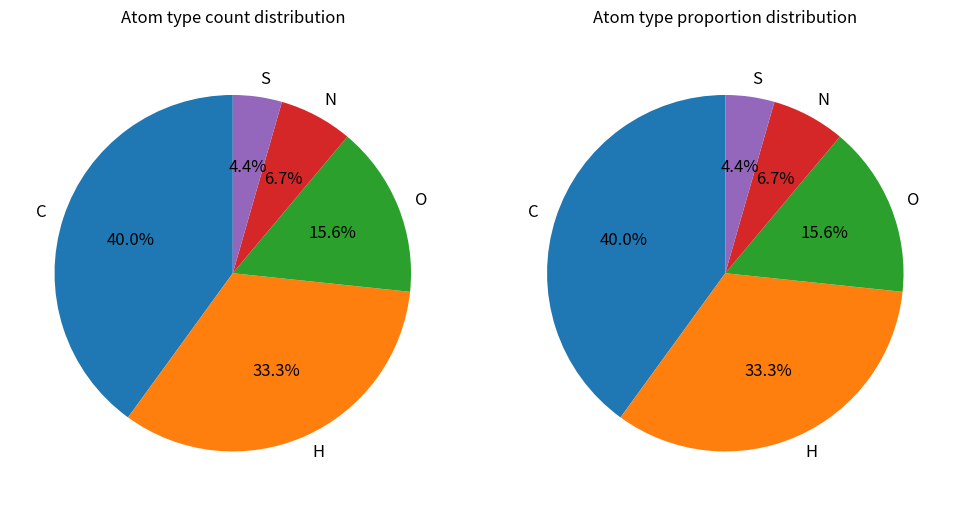

The C slice represents 40% of the pie. True or false?

True